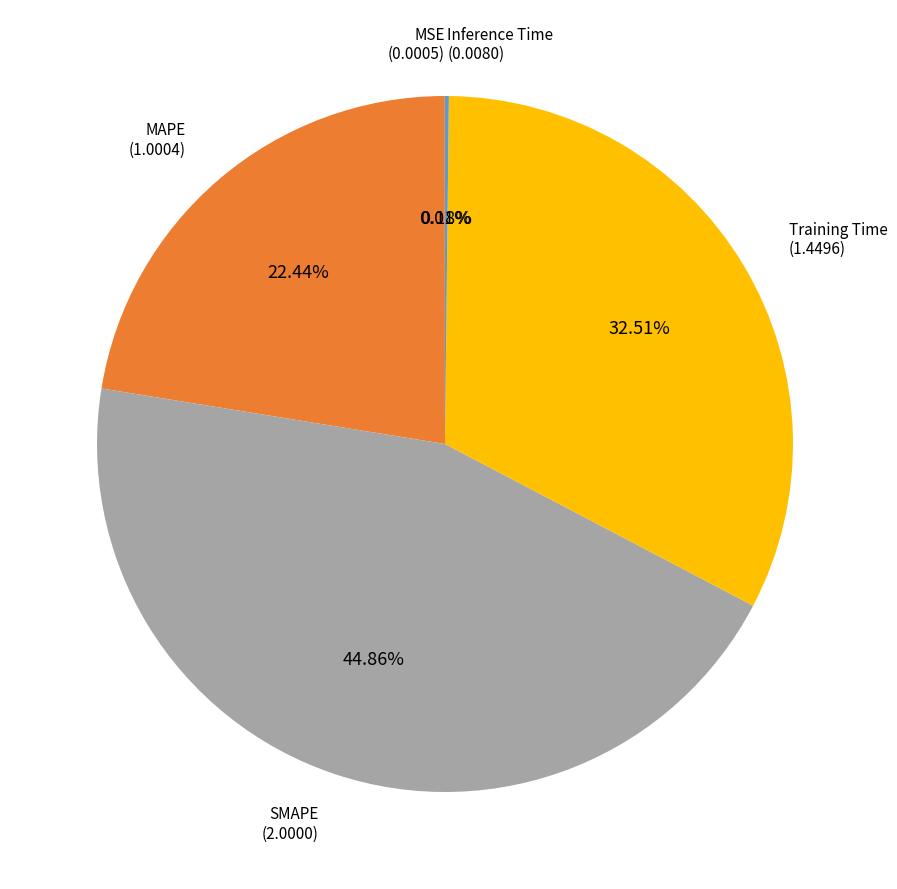

Does any single category account for the majority?

No